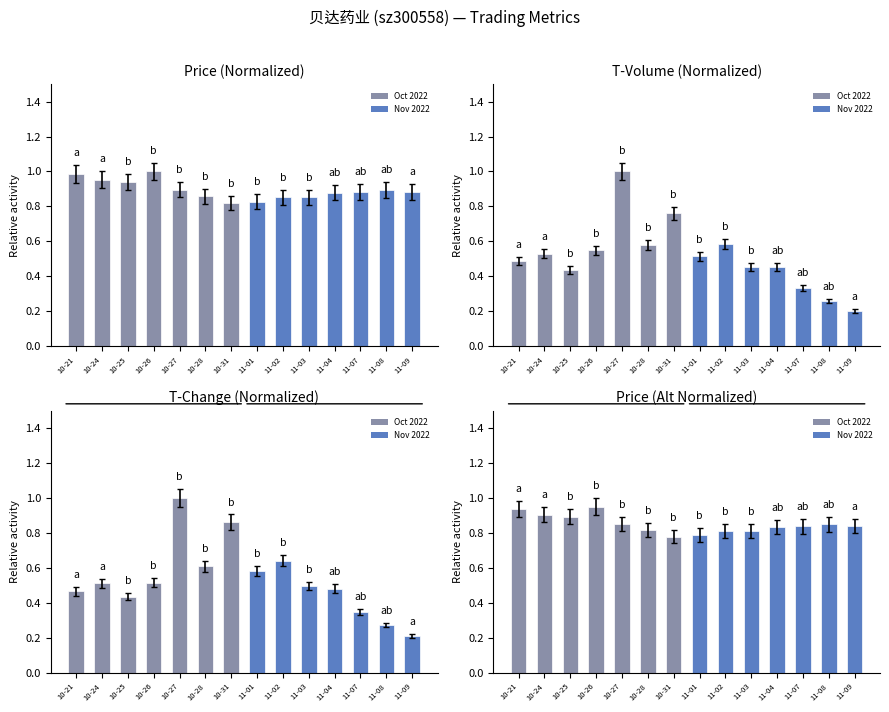

What is the label of the 4th bar from the left?

10-26